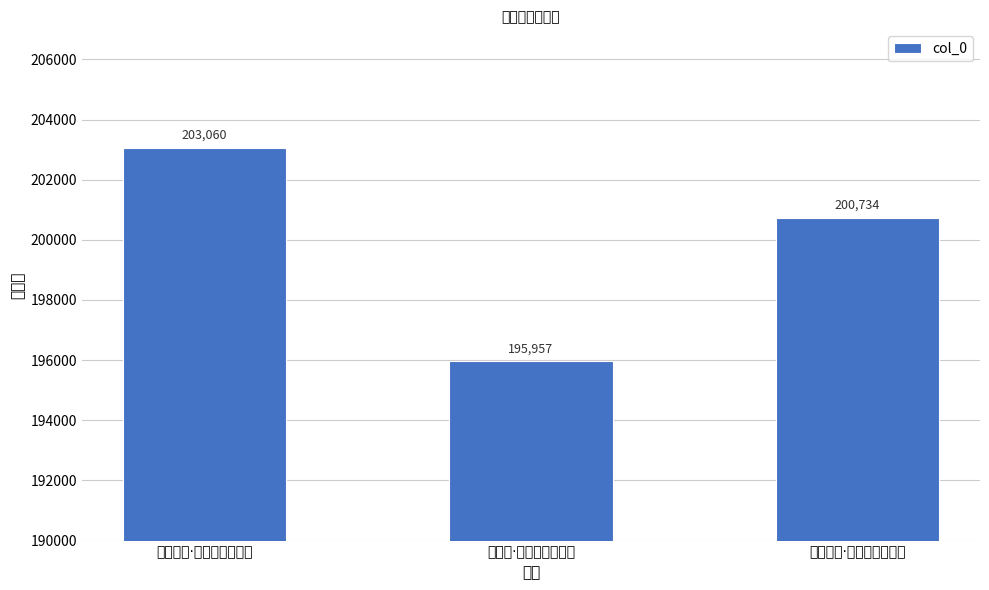

Count the number of values greater than 200734.

1